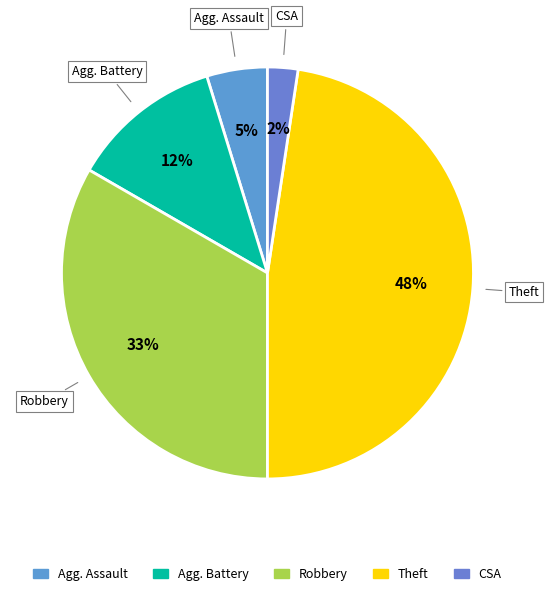

Is it true that Agg. Battery is 12% of the pie?

True